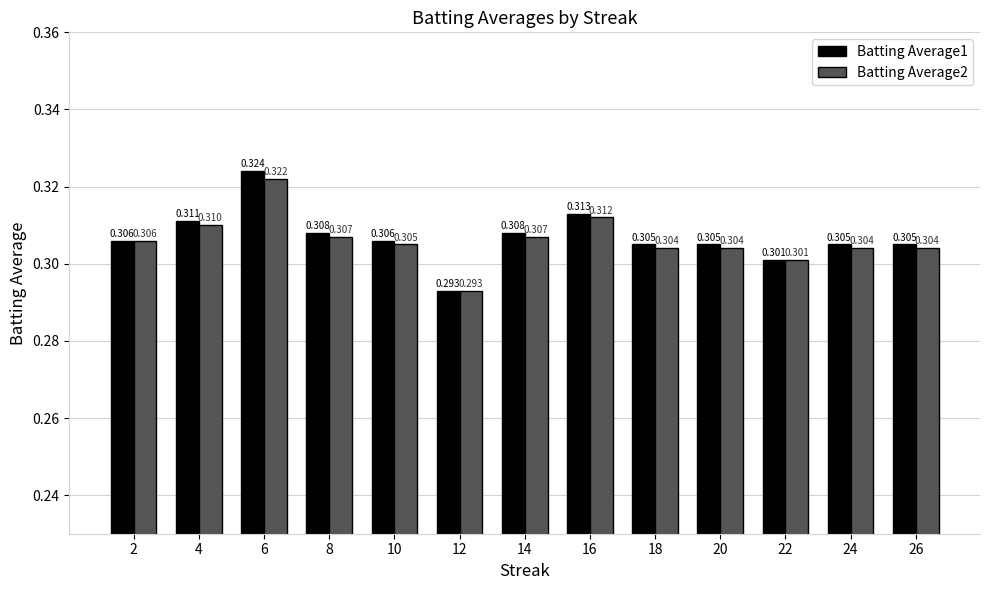

Which series has the widest spread of values?

Batting Average1